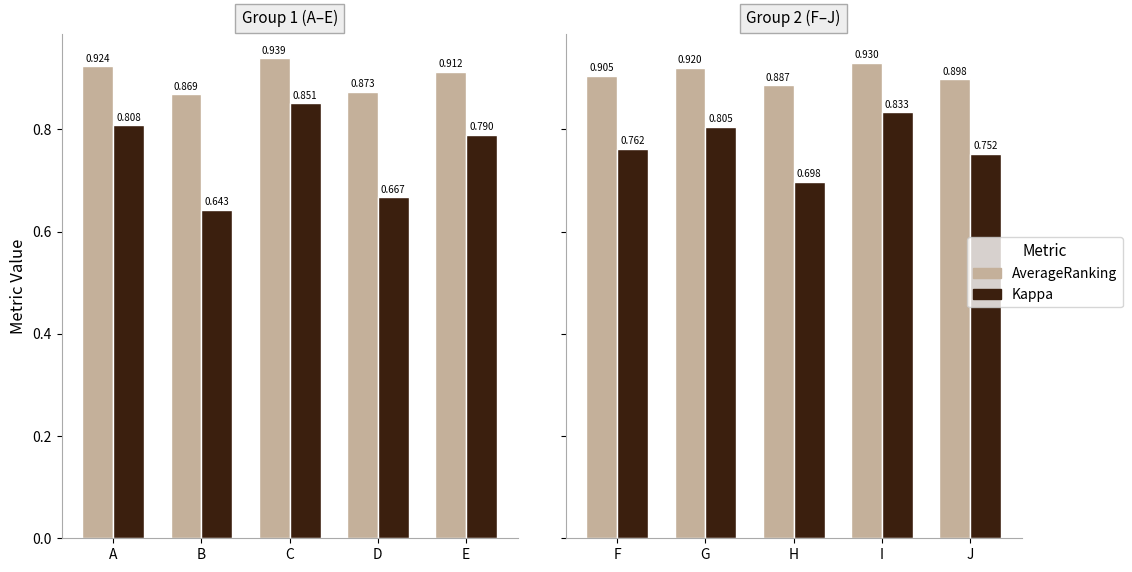

List the series in order of their peak value, highest first.

AverageRanking, Kappa